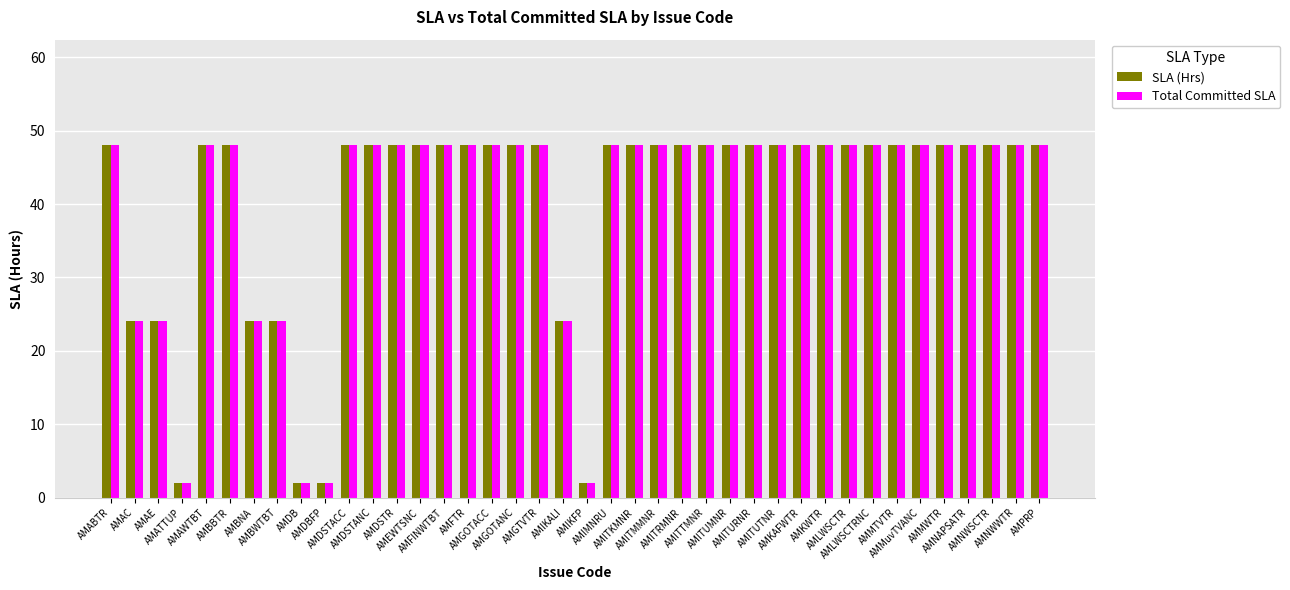

What is the sum of the Total Committed SLA values at AMMWTR and AMITUTNR?

96